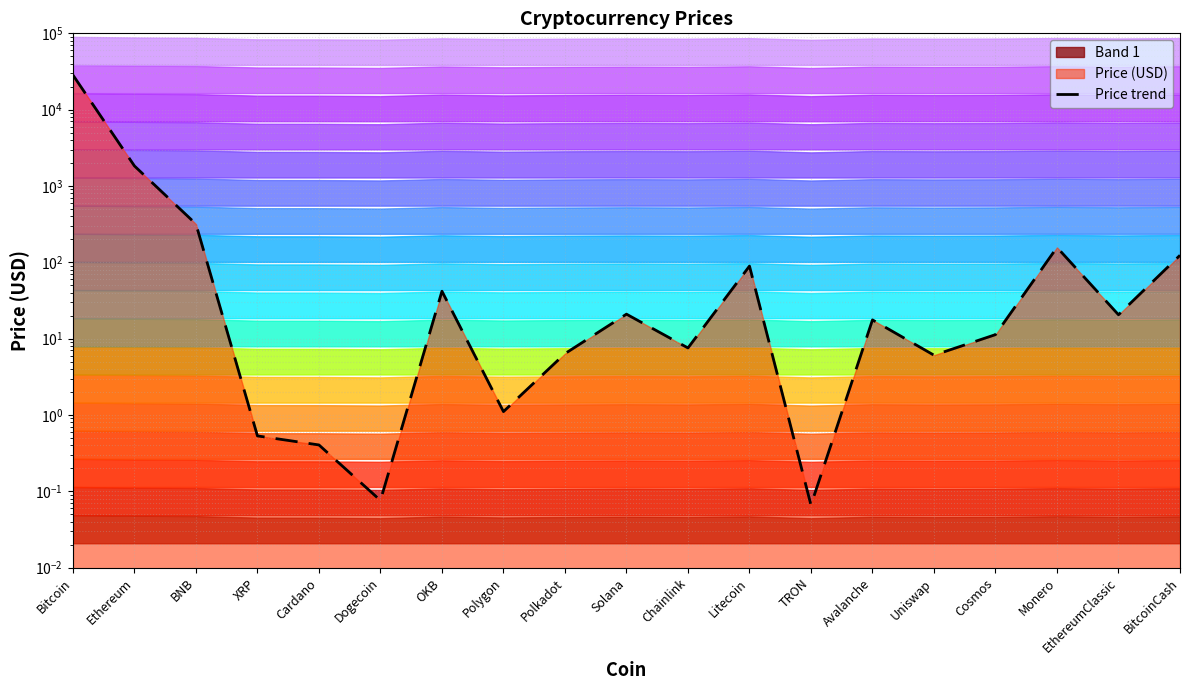

The chart shows a value of 20.6 at EthereumClassic. True or false?

True